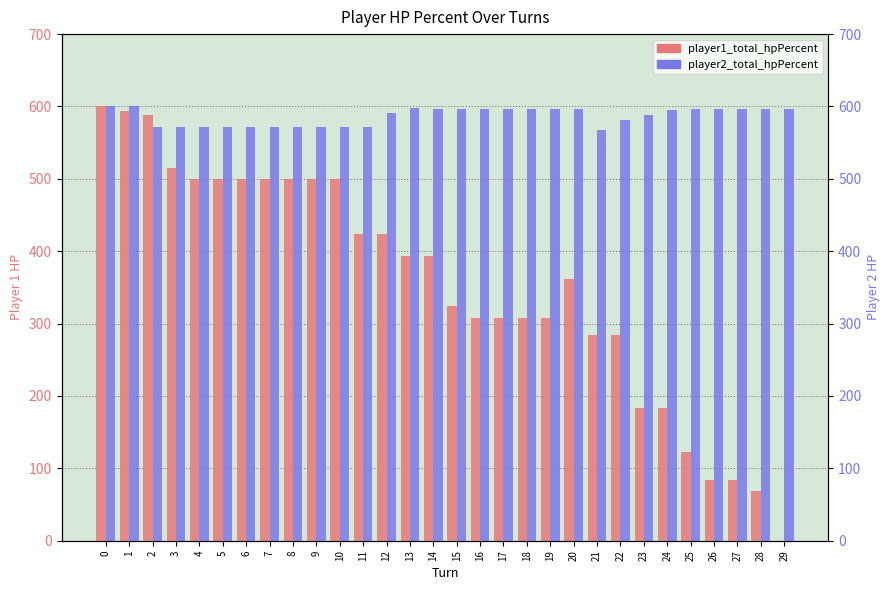

Reading left to right, list all the values displayed in this chart.

player1_total_hpPercent: 600	594	588	515	500	500	500	500	500	500	500	424	424	394	394	324	308	308	308	308	361	284	284	184	184	122	84	84	69	0
player2_total_hpPercent: 600	600	571	571	571	571	571	571	571	571	571	571	591	598	596	596	596	596	596	596	596	567	582	588	595	596	596	596	596	596